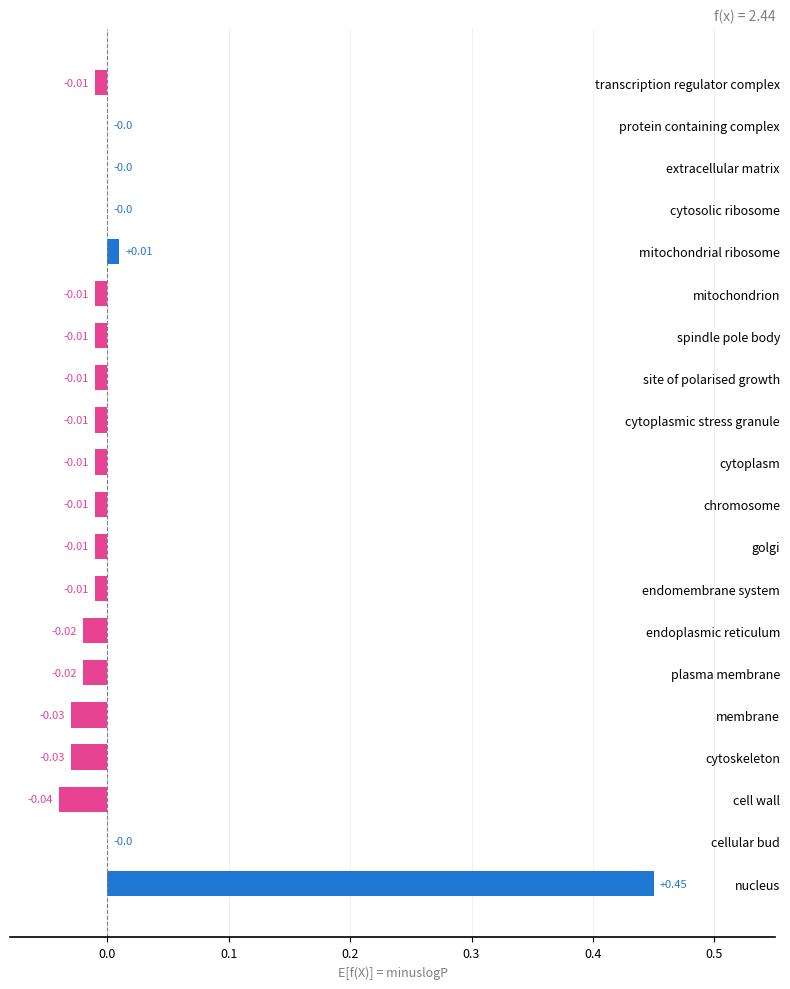

Which label corresponds to the largest value in the chart?

nucleus